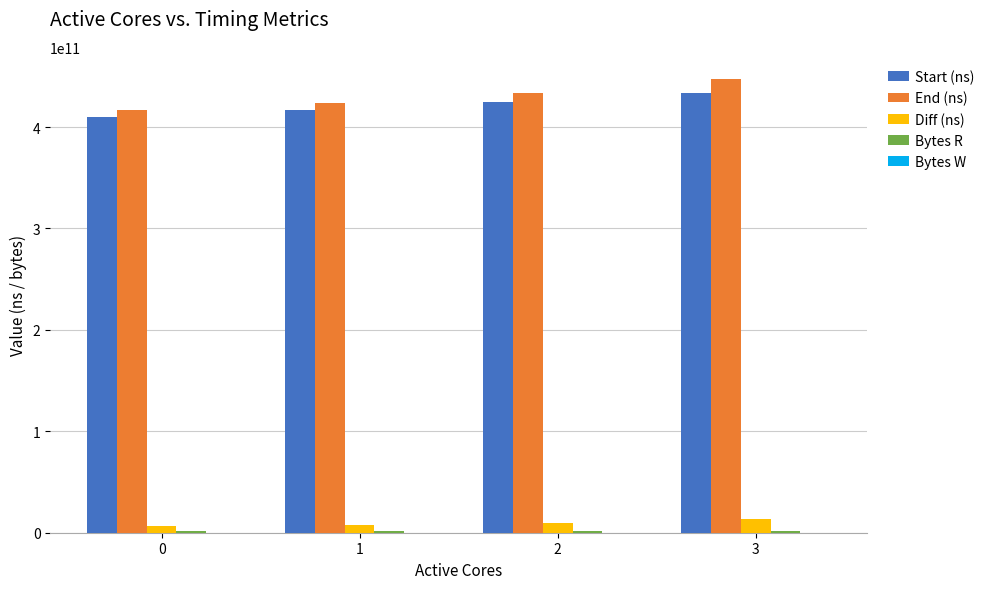

Is the value of End (ns) at 2 greater than the value of Diff (ns) at 3?

Yes